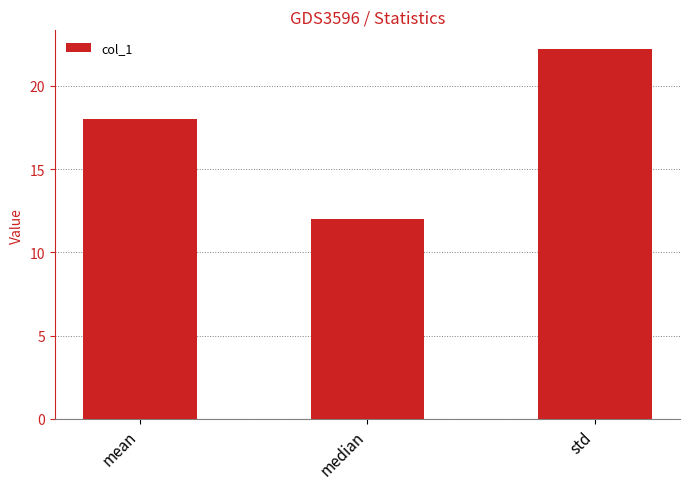

What is the label of the 2nd bar from the right?

median